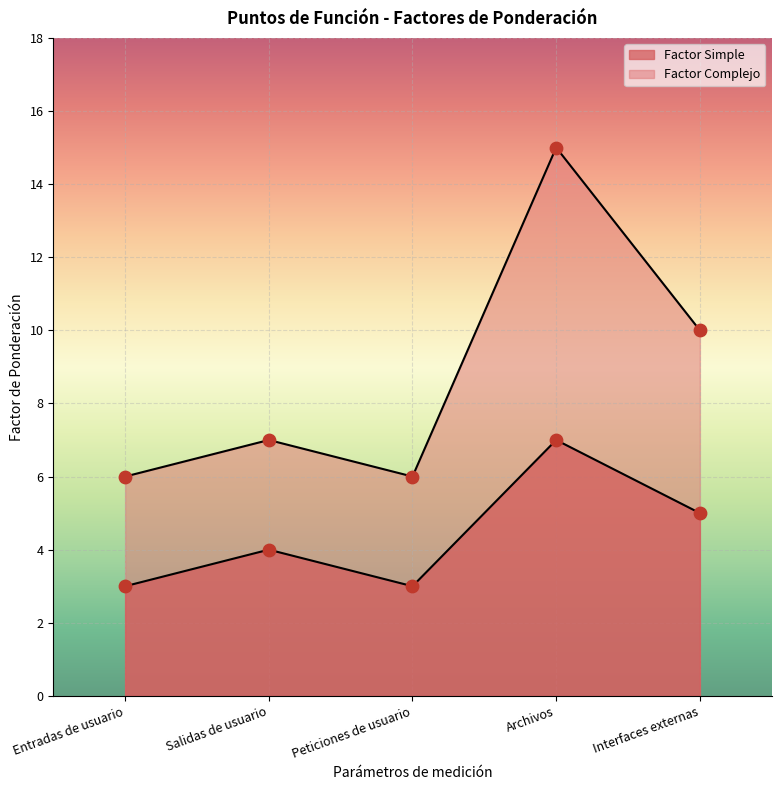

What is the total value across all series at Interfaces externas?

15